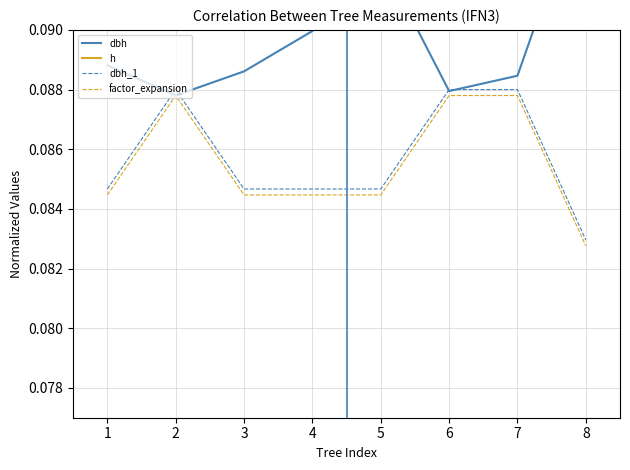

True or false: dbh and dbh_1 cross at least once.

True